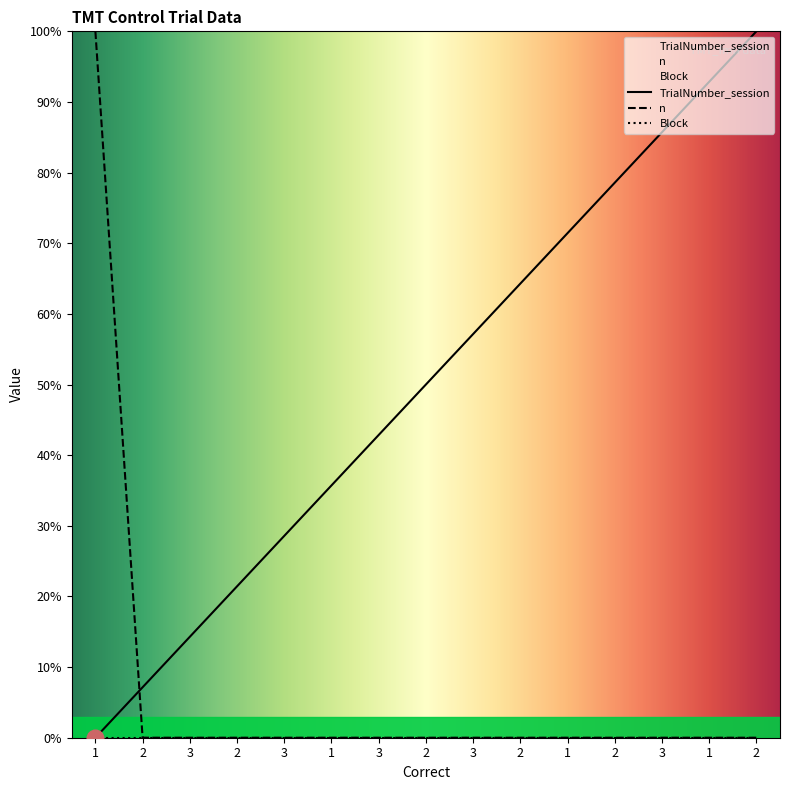

How many values in the TrialNumber_session series exceed 50?

7